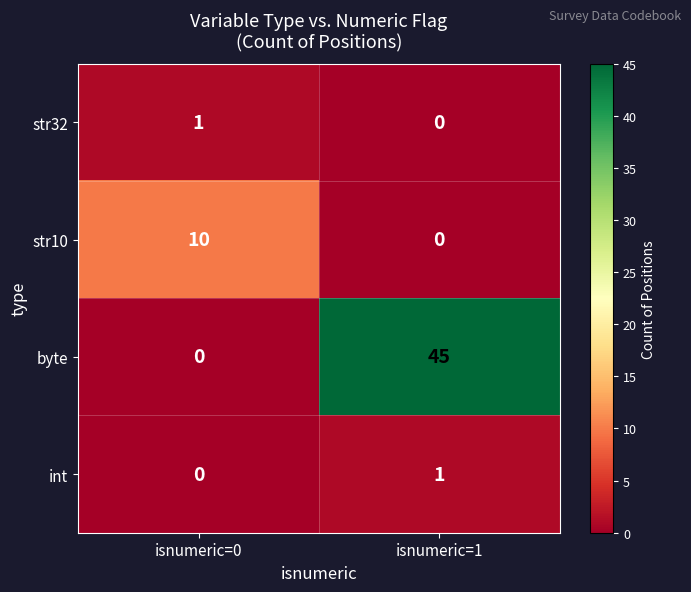

What is the spread (max minus min) of values at isnumeric=1?

45